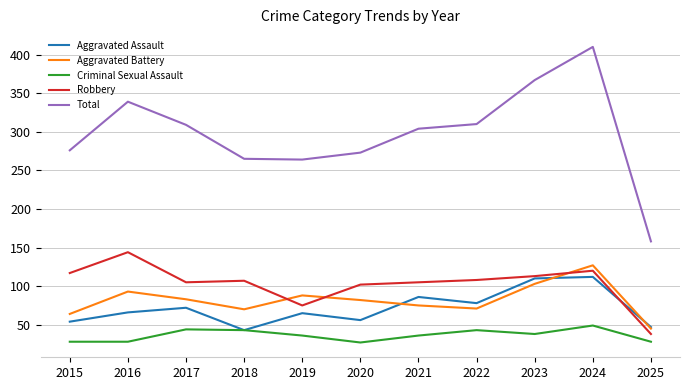

Which series changed the most between 2020 and 2024?

Total